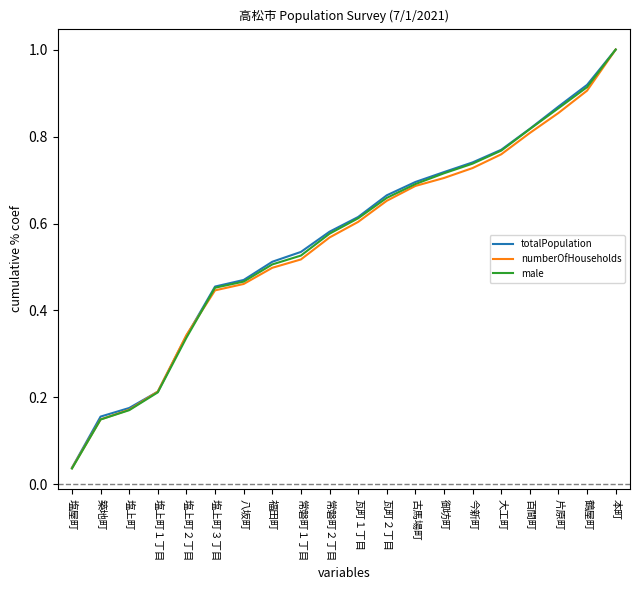

The value of male at 大工町 is 0.8. True or false?

True